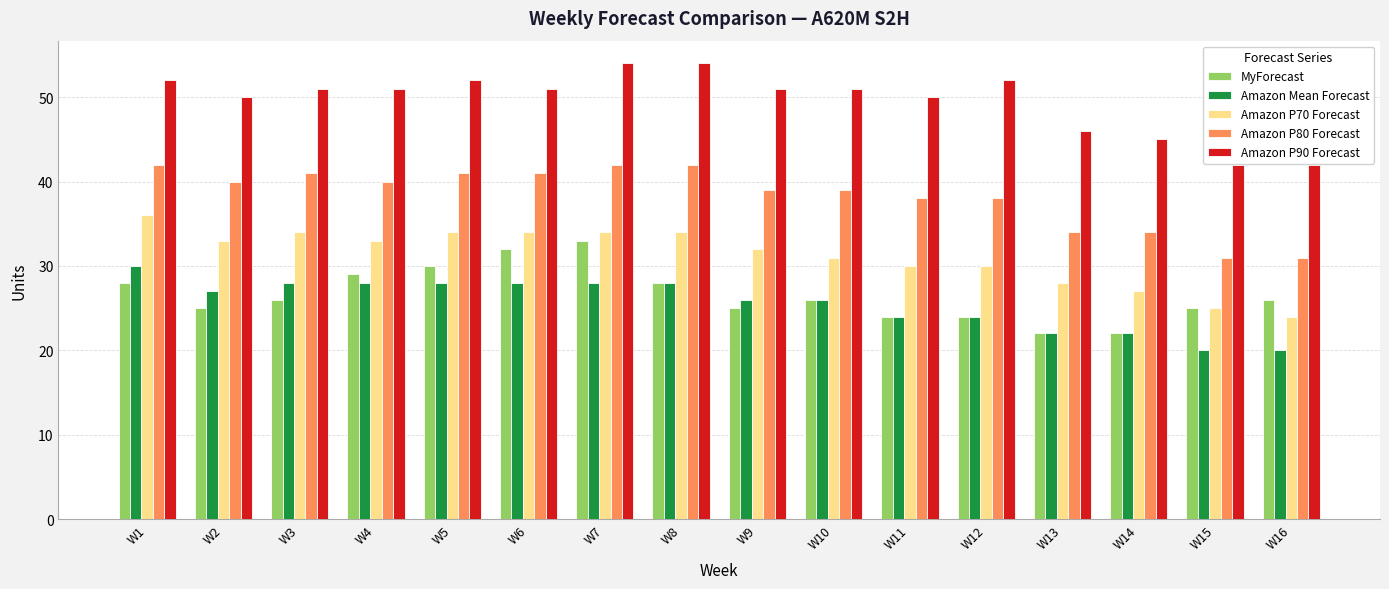

What is the maximum value shown in the chart?

54